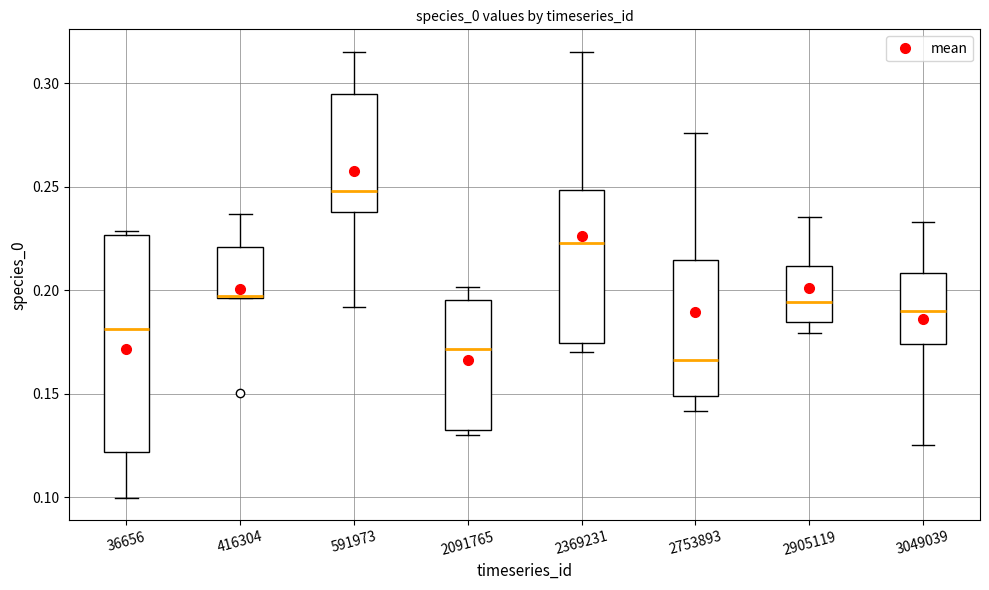

Which box's median line is the highest?

591973